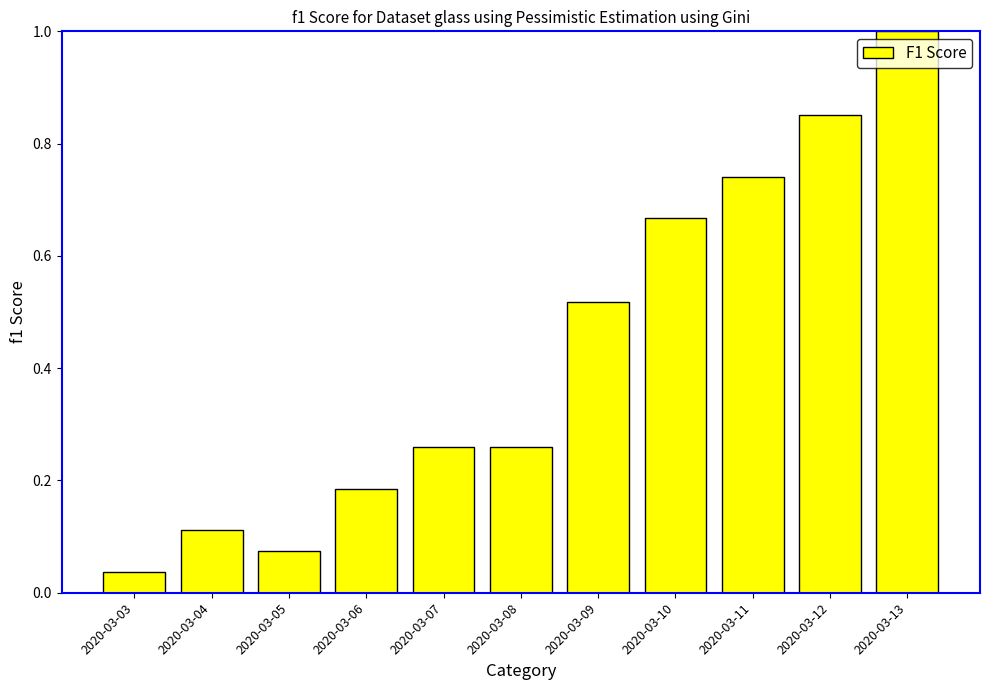

Between 2020-03-07 and 2020-03-09, which is larger?

2020-03-09